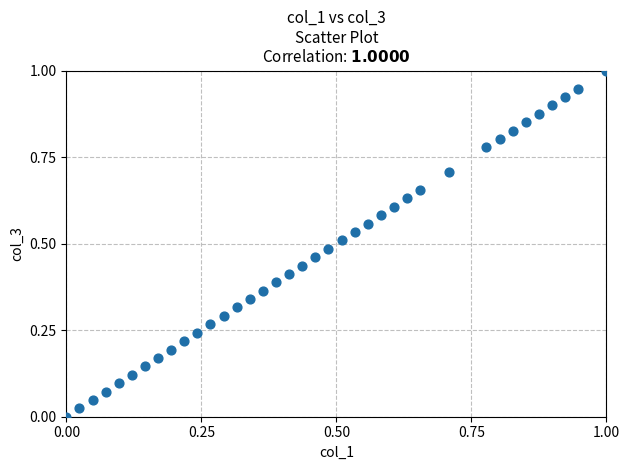

What is the range of Y values (max minus min)?

1.0